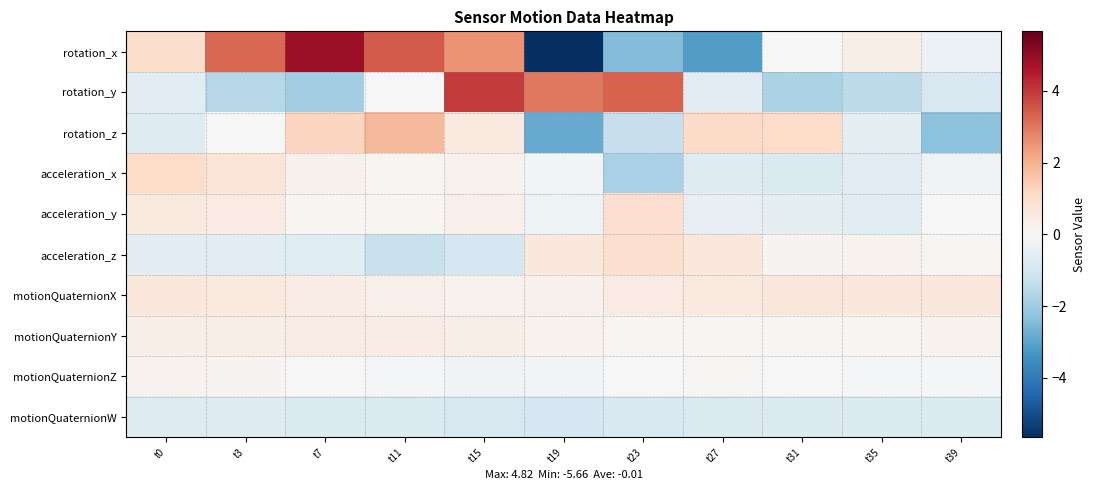

Which series has the widest spread of values?

rotation_x